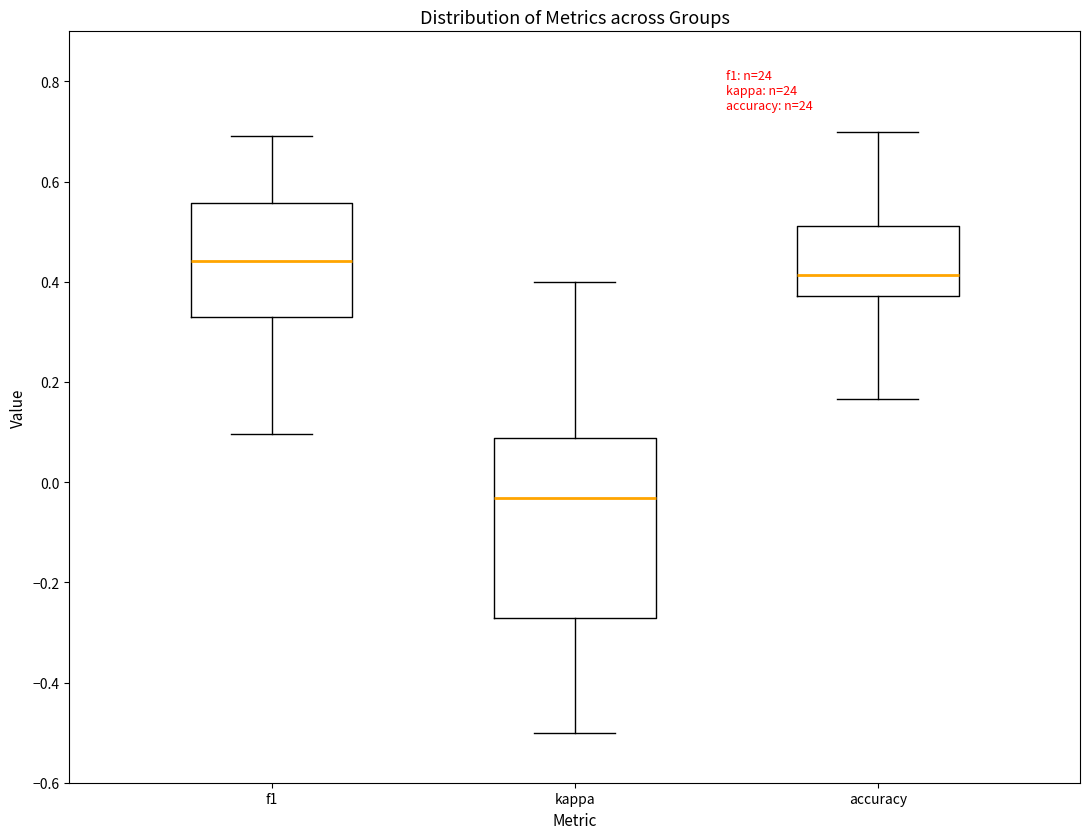

Where does the median line of the box for f1 sit on the y-axis? The values are not printed on the chart, so give them approximately, as read against the axis.

0.44